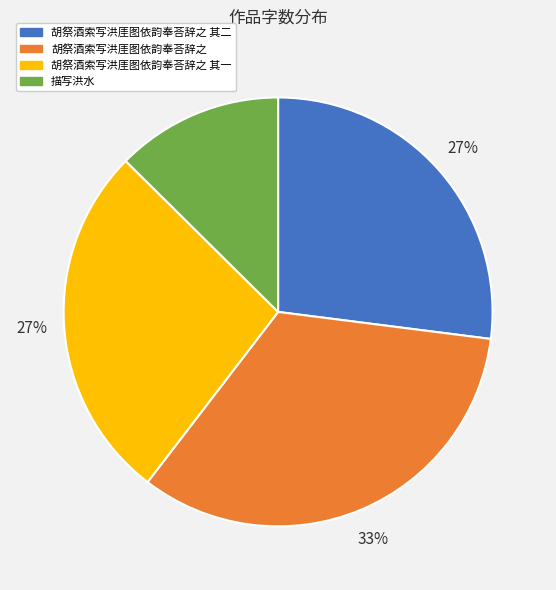

Is there a majority slice in this chart?

No